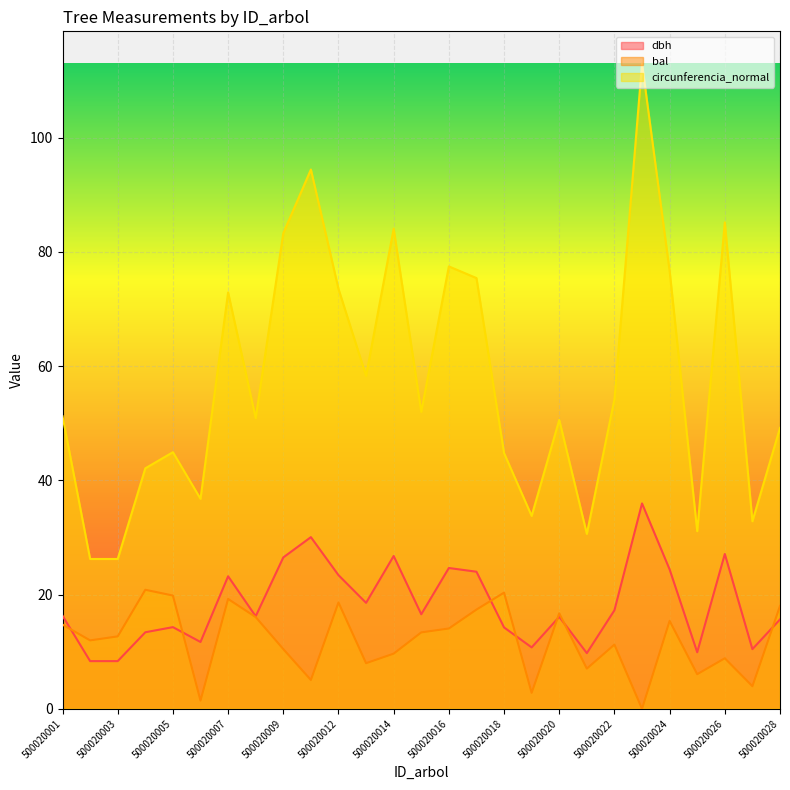

What is the difference between the circunferencia_normal values at 500020009 and 500020007?

10.4